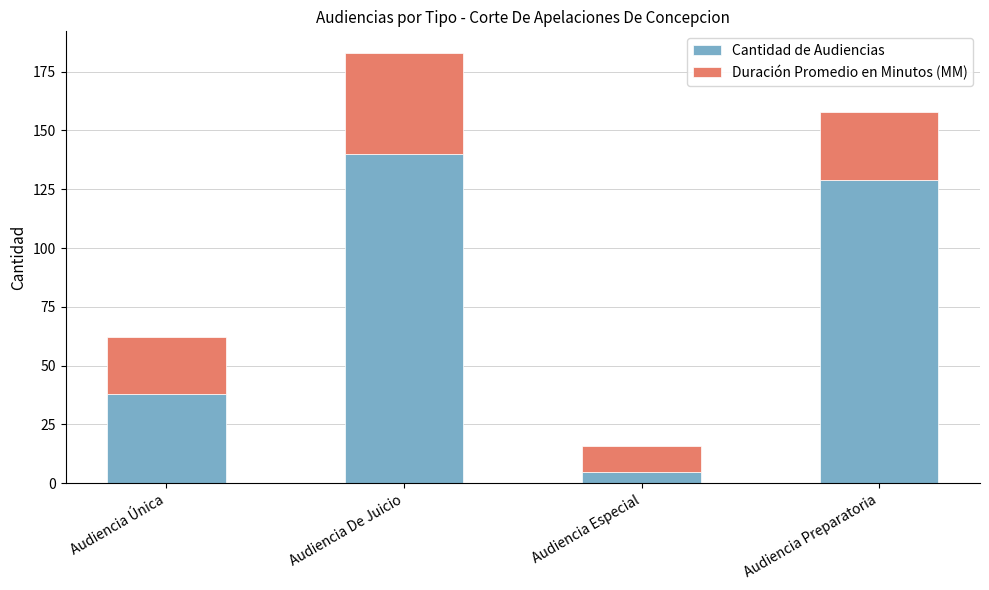

Rank the categories by Cantidad de Audiencias value from lowest to highest.

Audiencia Especial, Audiencia Única, Audiencia Preparatoria, Audiencia De Juicio